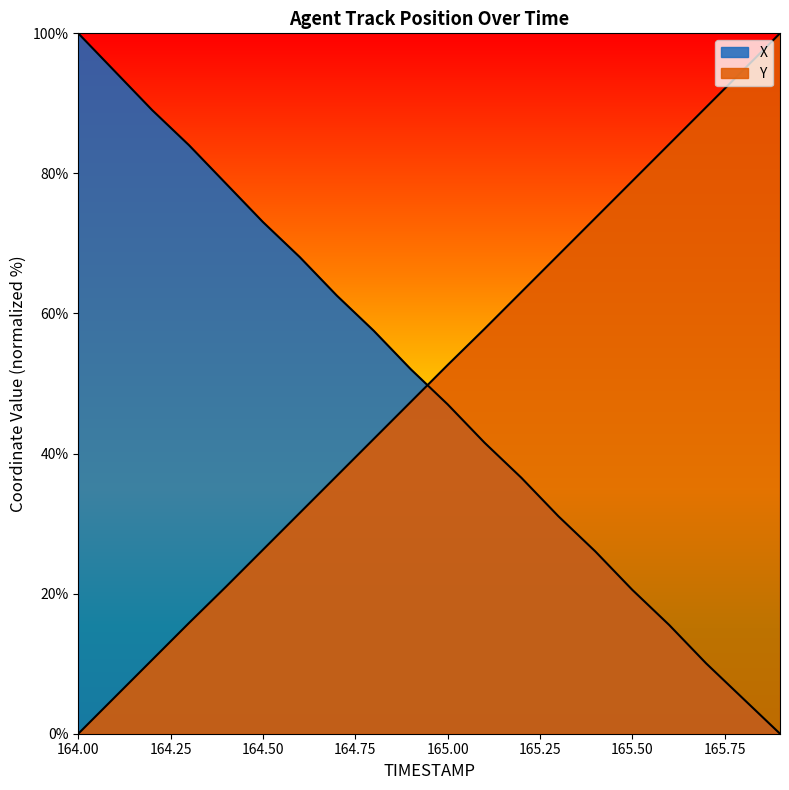

Reading right to left, list all the values displayed in this chart.

X: 165.9=0.0	165.8=5.0	165.7=10.0	165.6=15.5	165.5=20.5	165.4=26.0	165.3=31.1	165.2=36.5	165.1=41.6	165.0=47.0	164.9=52.1	164.8=57.5	164.7=62.6	164.6=68.0	164.5=73.1	164.4=78.5	164.3=84.0	164.2=89.0	164.1=94.5	164.0=100.0
Y: 165.9=100.0	165.8=94.7	165.7=89.5	165.6=84.2	165.5=78.9	165.4=73.6	165.3=68.4	165.2=63.1	165.1=57.8	165.0=52.6	164.9=47.4	164.8=42.1	164.7=36.8	164.6=31.5	164.5=26.3	164.4=21.0	164.3=15.8	164.2=10.5	164.1=5.3	164.0=0.0